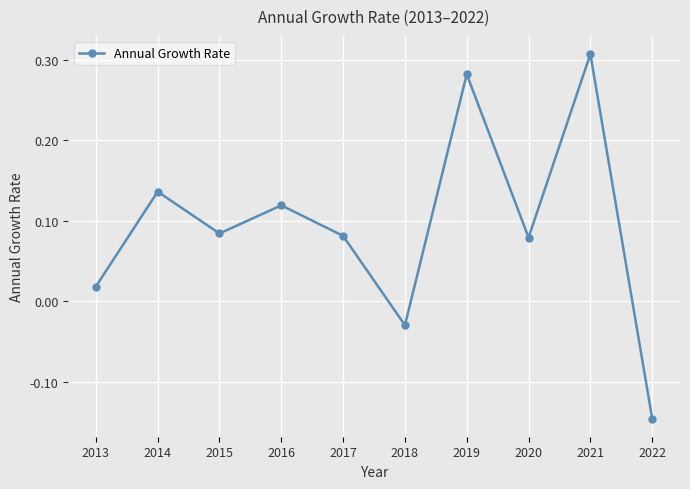

How many interior local peaks (higher than both neighbors) does the data have?

4